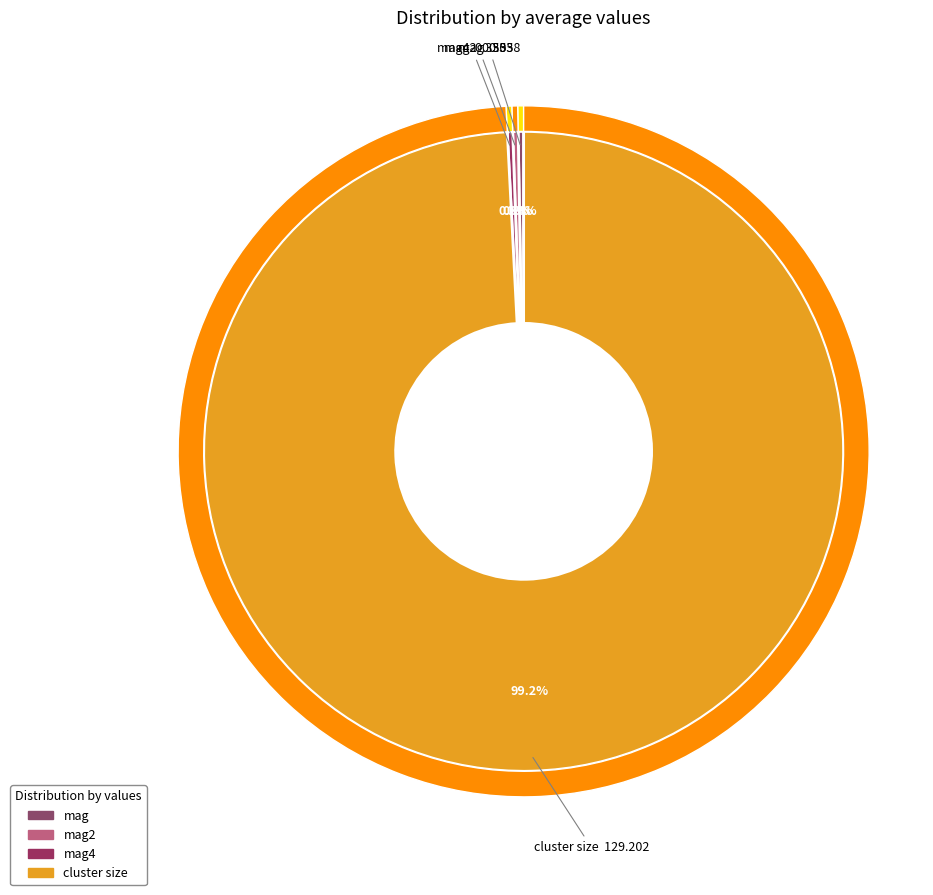

Rank the categories by value from lowest to highest.

mag4, mag2, mag, cluster size